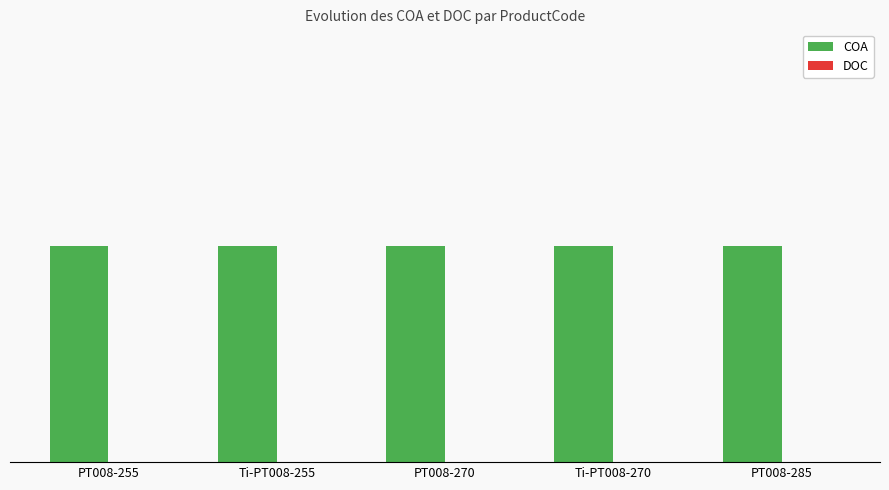

At which category does the chart reach its peak across all series?

PT008-255